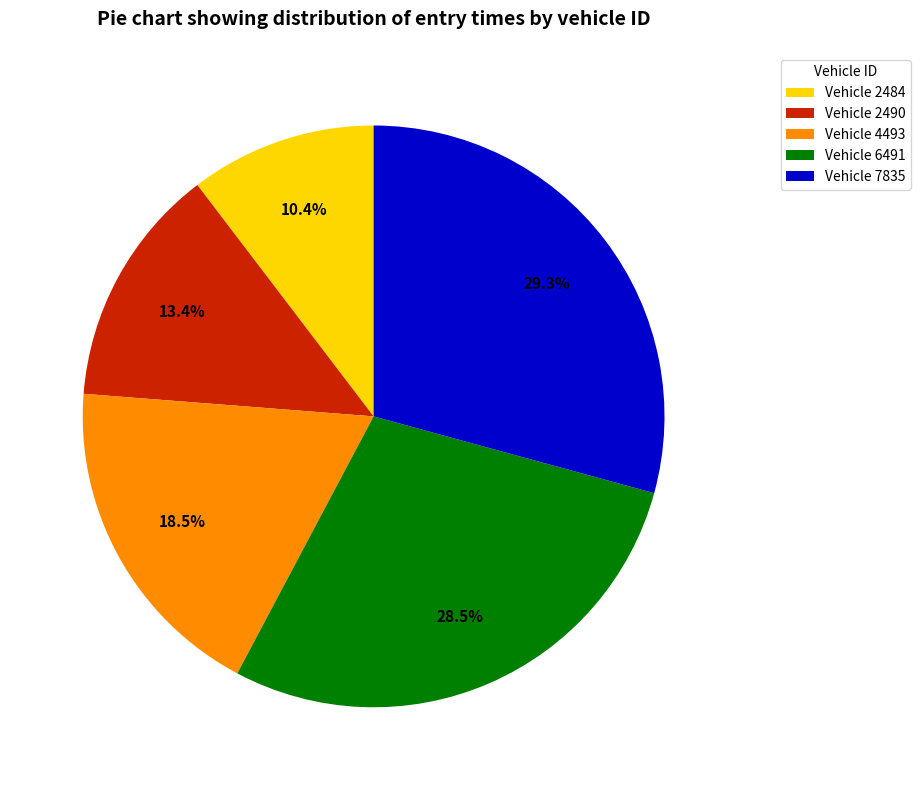

Combined, do Vehicle 2484 and Vehicle 7835 account for over 50%?

No